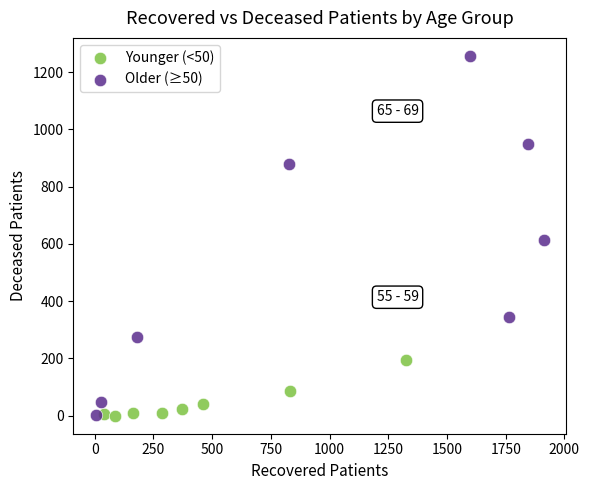

Which series contains the highest Y value?

Older (≥50)